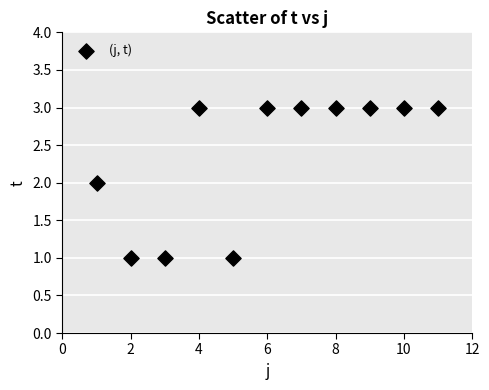

What is the range of X values (max minus min)?

10